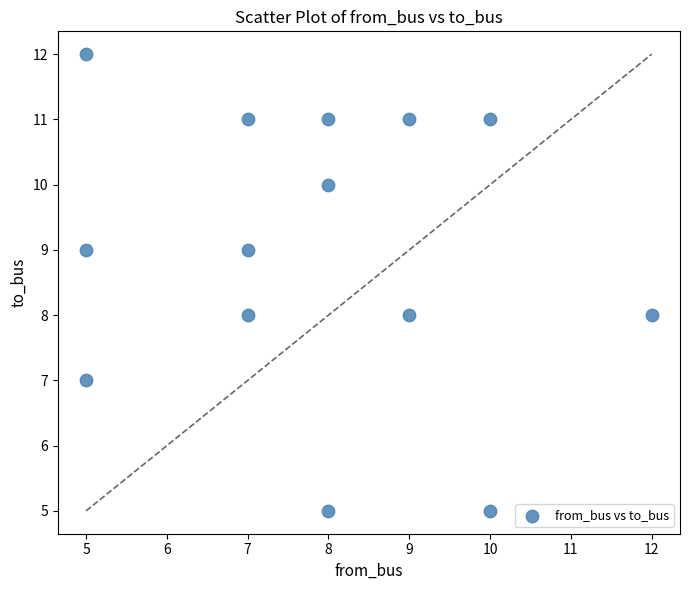

What is the range of X values (max minus min)?

7